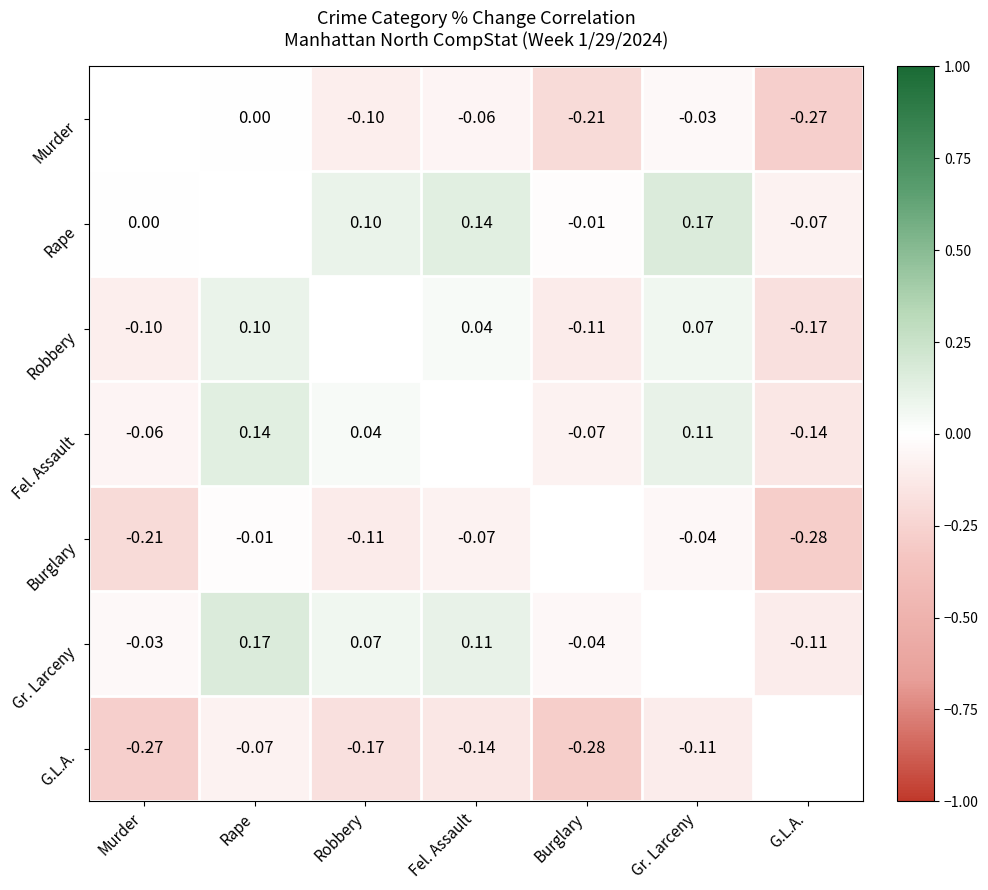

Is the value of Fel. Assault at Robbery greater than the value of Murder at Robbery?

Yes